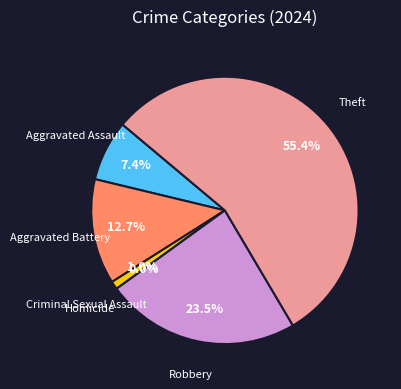

To the nearest percent, what is the difference between the Aggravated Battery and Theft slice percentages?

43%